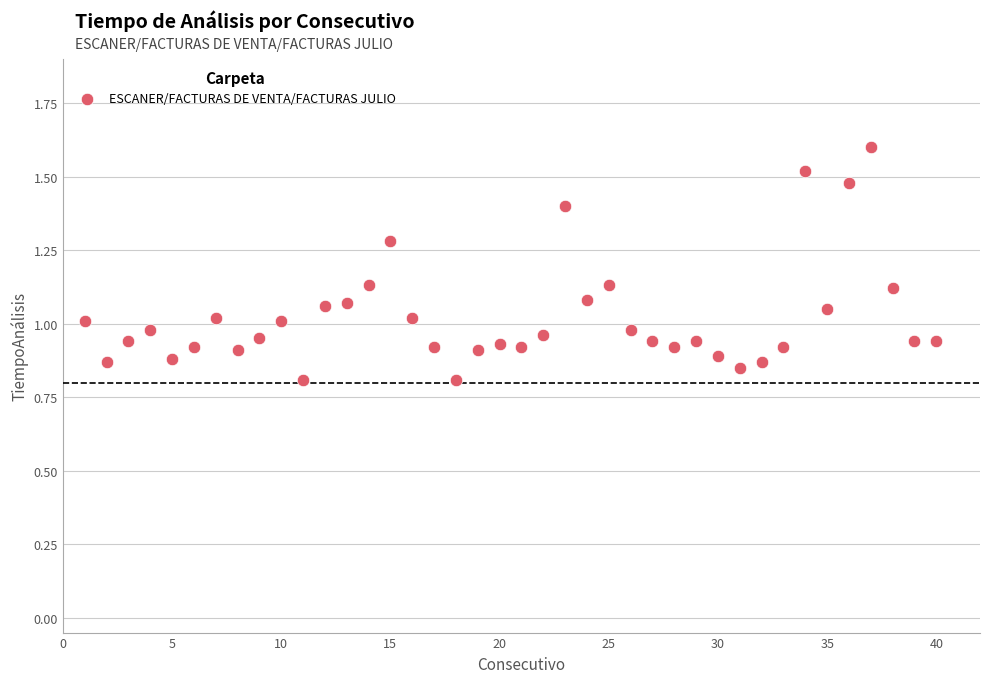

What is the range of X values (max minus min)?

39.0